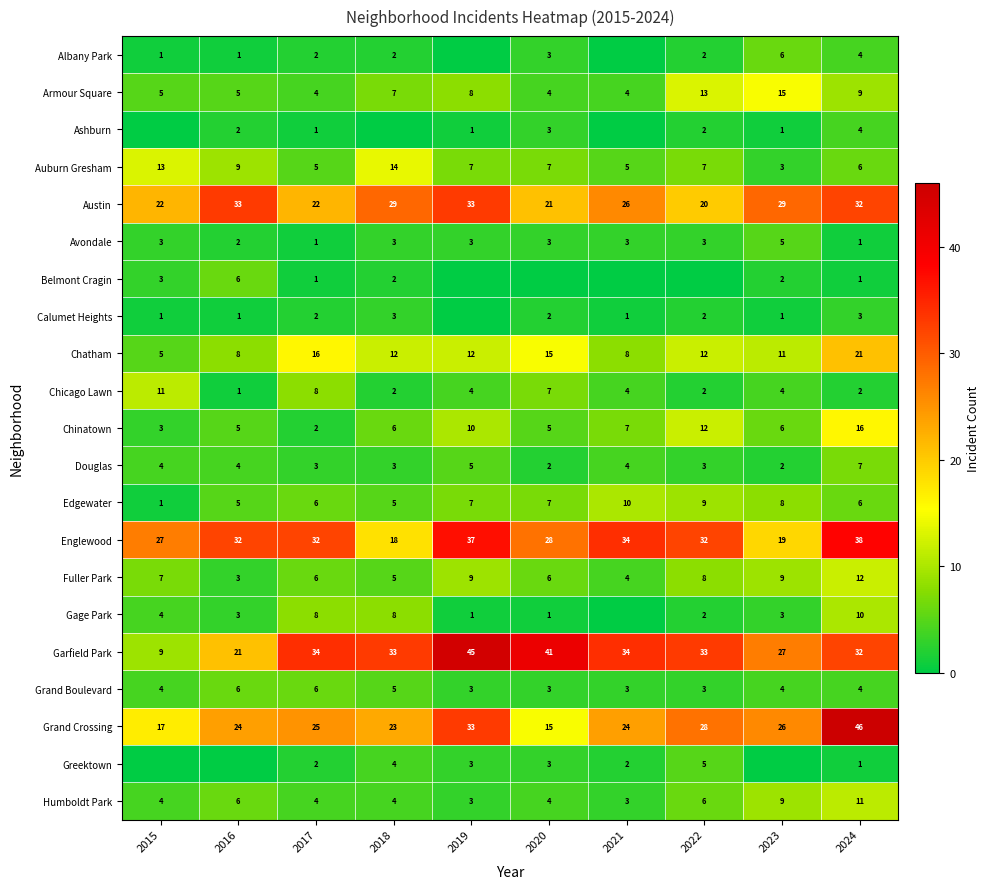

What is the difference between the Greektown values at 2021 and 2022?

3